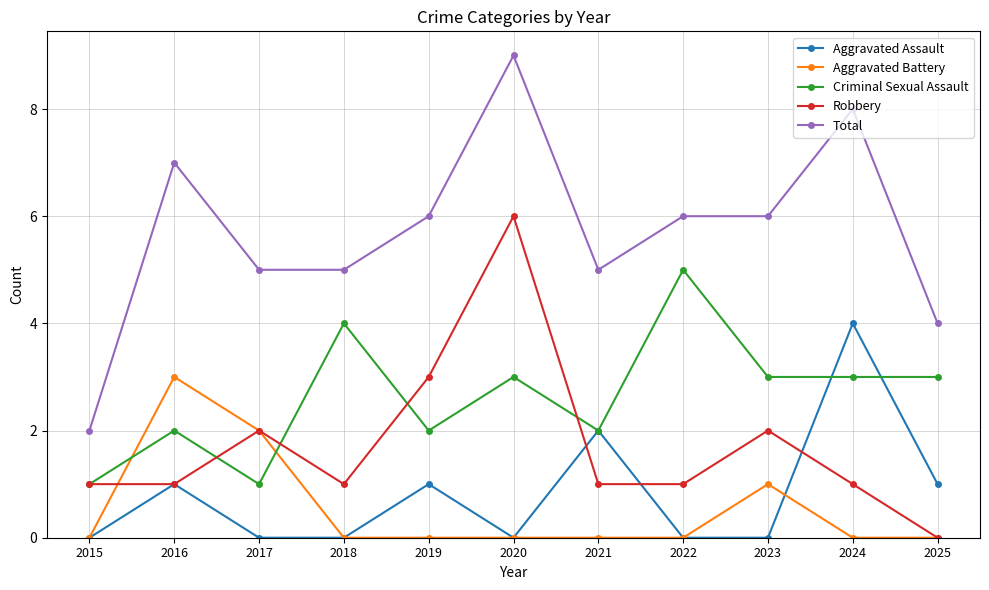

Is the value of Total at 2024 greater than the value of Aggravated Assault at 2017?

Yes